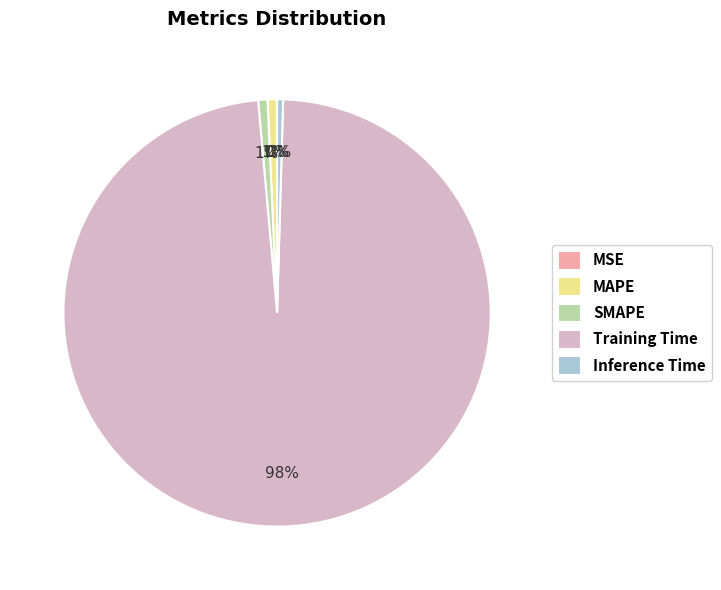

To the nearest percent, what is the difference between the largest and smallest slice percentages?

98%